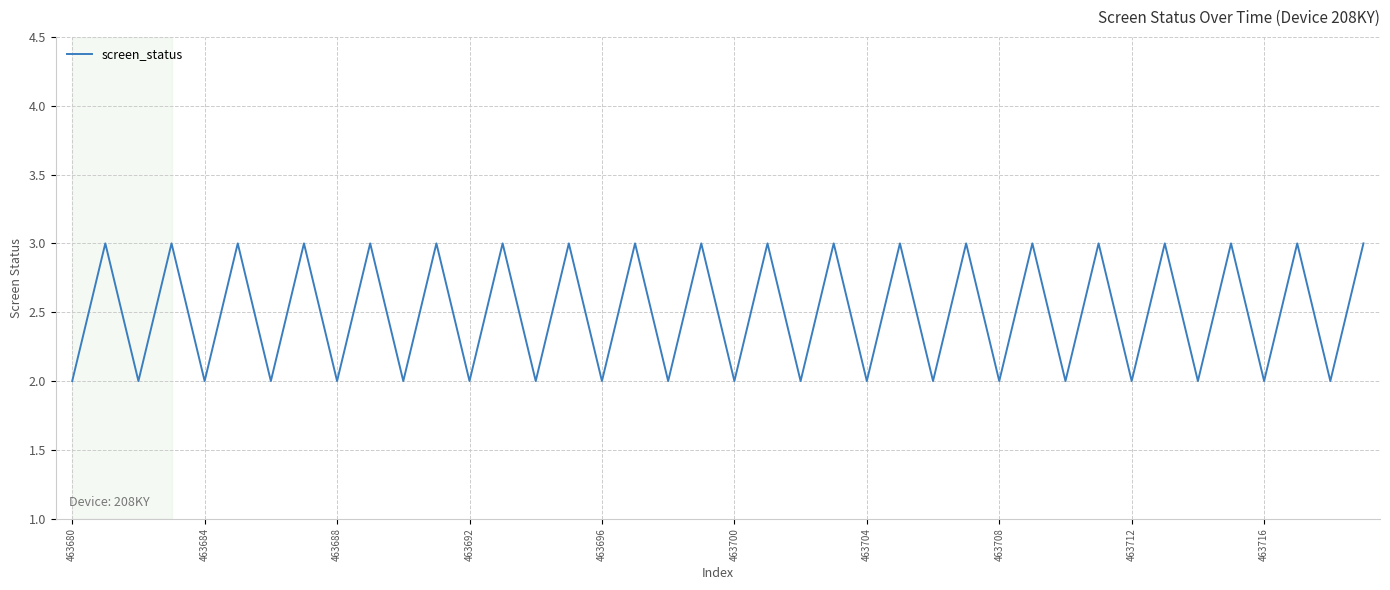

Does the chart have visible grid lines?

Yes